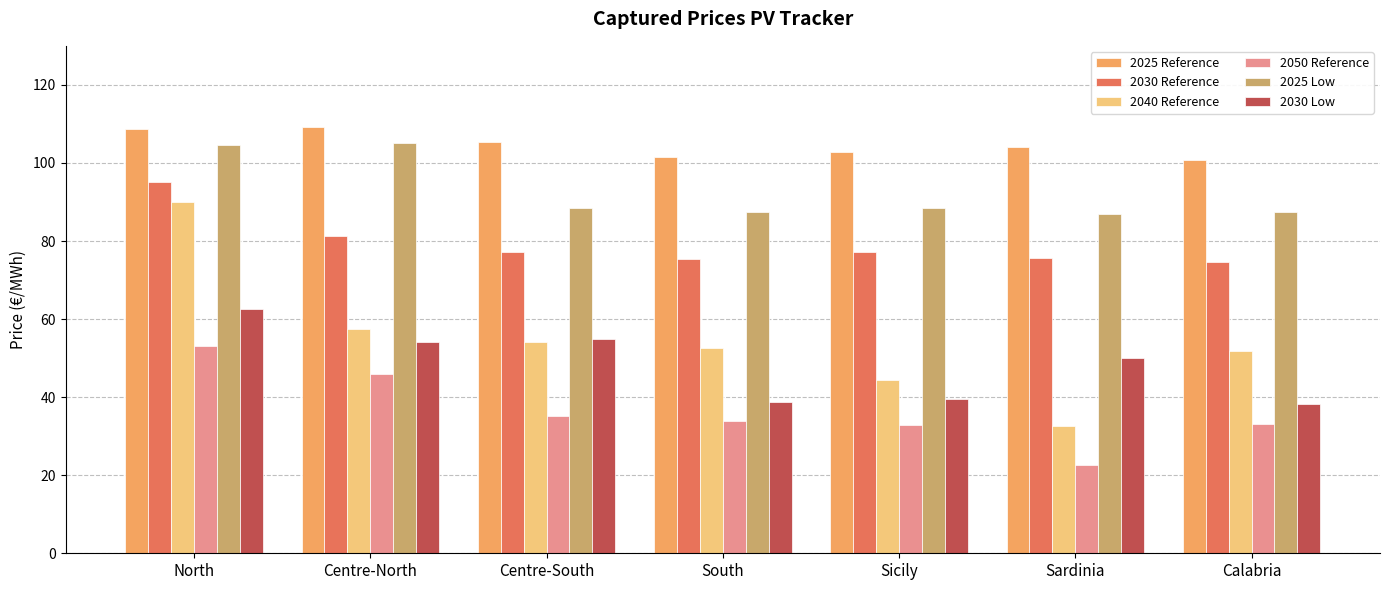

Rank the series at North from highest to lowest value.

2025 Reference, 2025 Low, 2030 Reference, 2040 Reference, 2030 Low, 2050 Reference